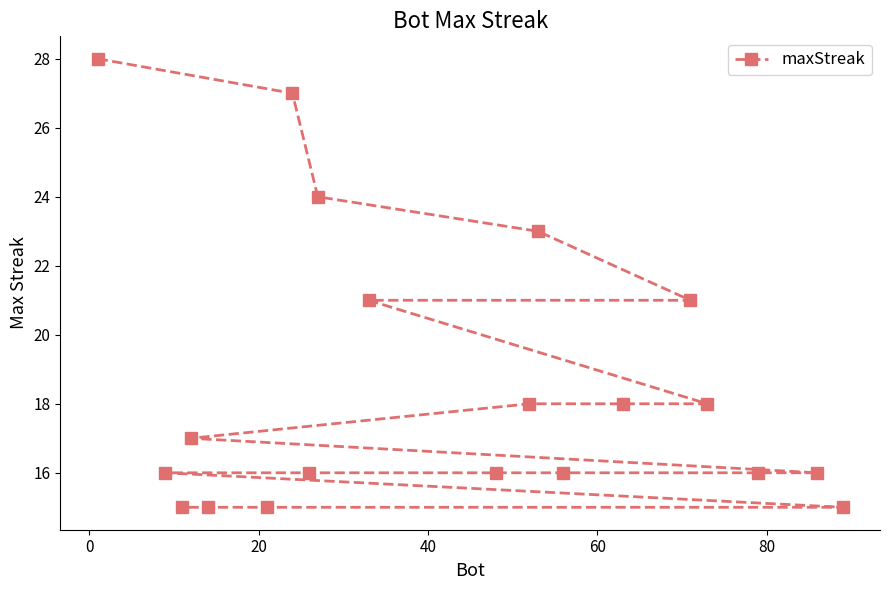

What is the value of the 11th point from the left?

16